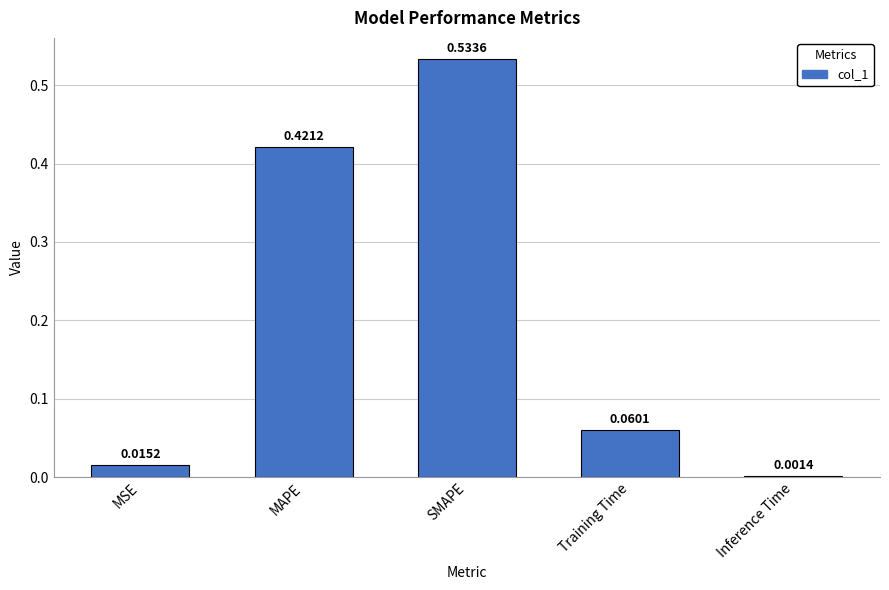

At which category does the chart reach its peak across all series?

SMAPE